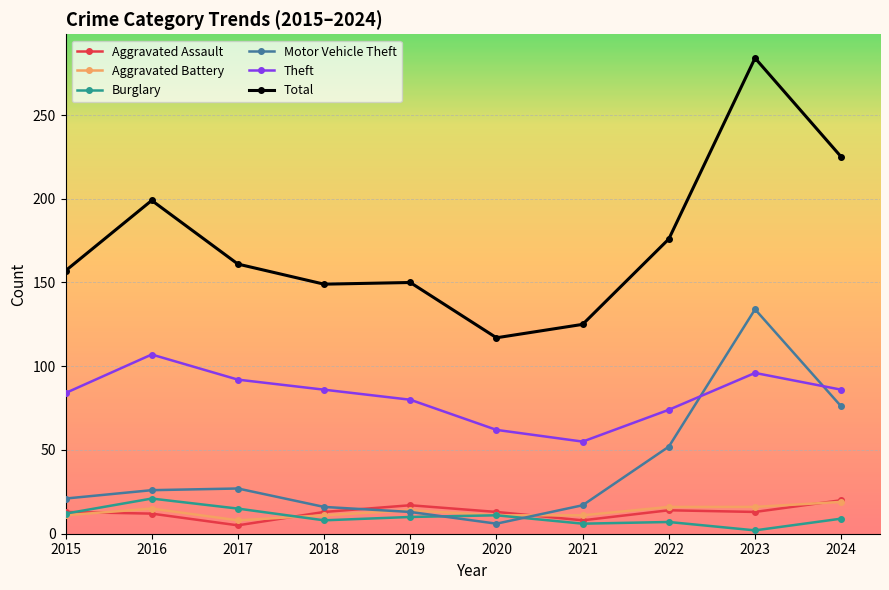

Which category has the lowest value in the Burglary series?

2023